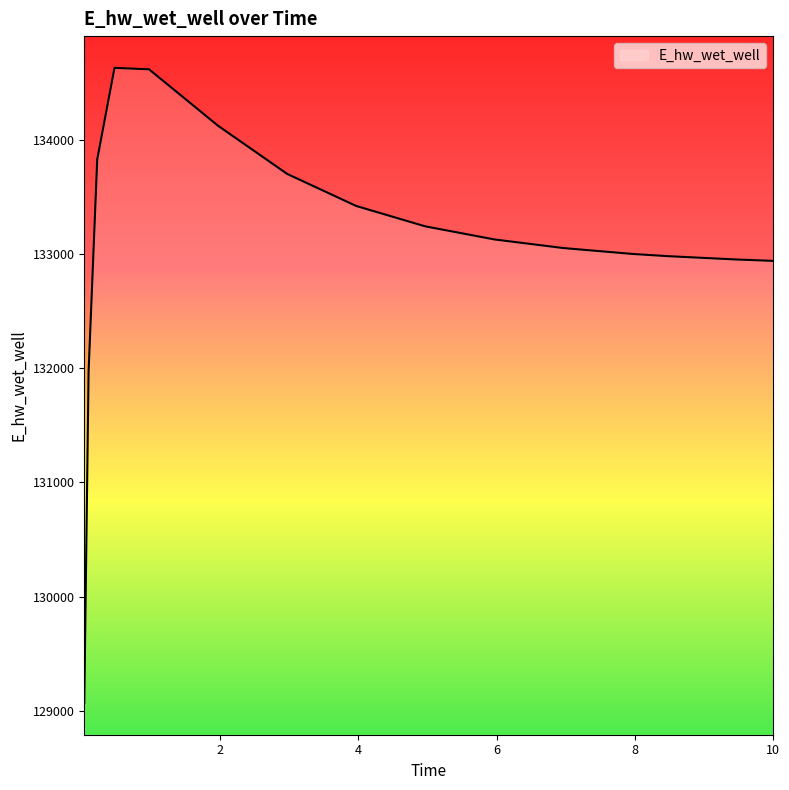

What is the difference between the maximum and minimum values?

5557.6